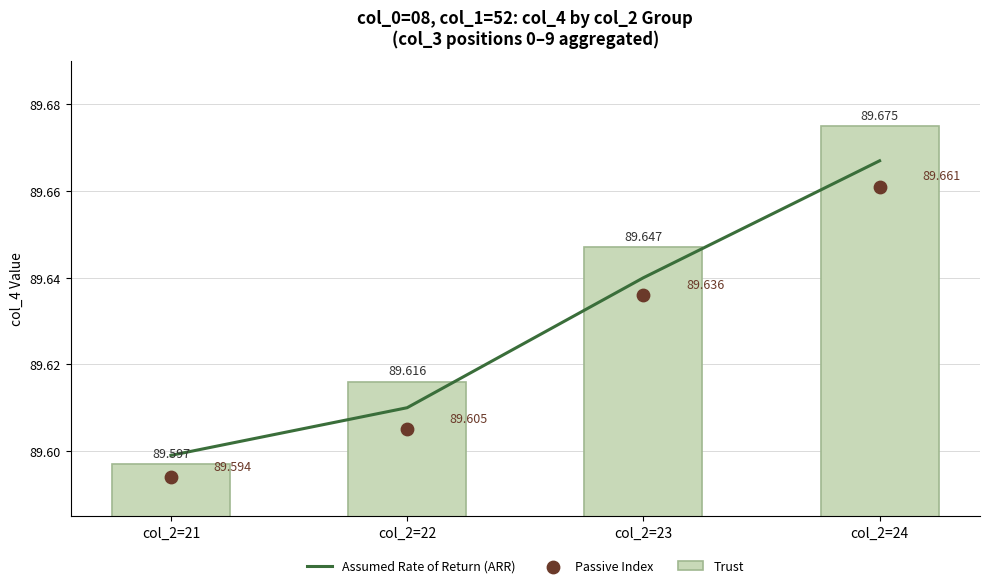

At how many categories does at least one series exceed 89?

4